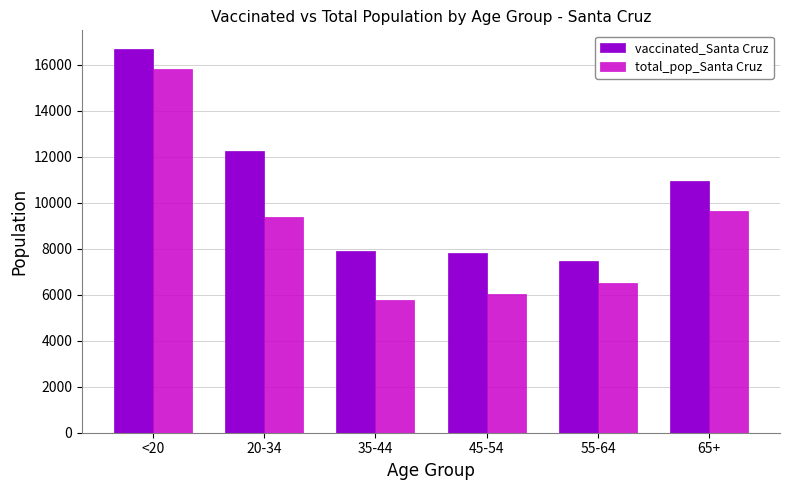

At which label does total_pop_Santa Cruz reach its peak?

<20